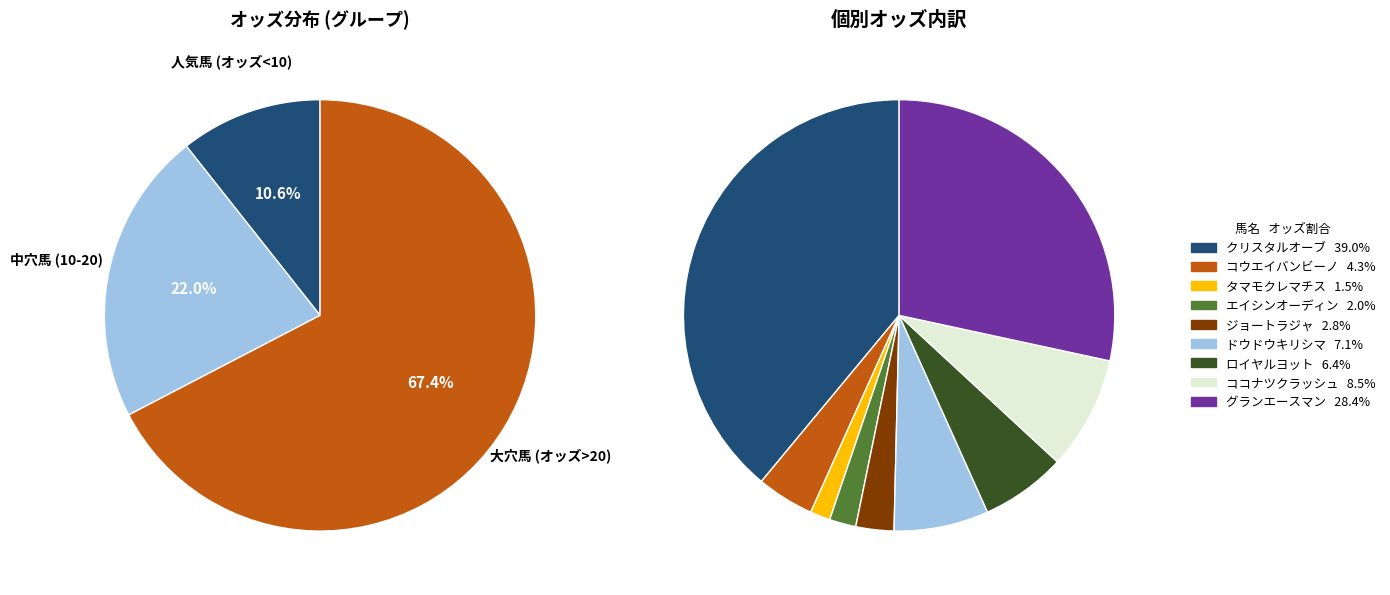

Does グランエースマン represent more than half of the total?

No